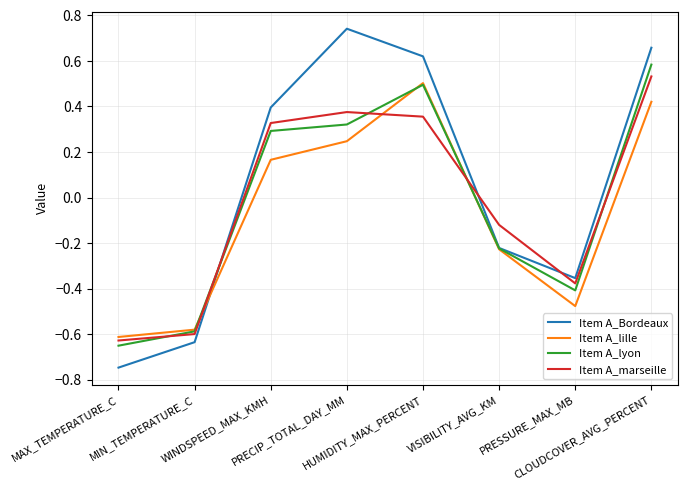

How many values in Item A_Bordeaux are above zero?

4